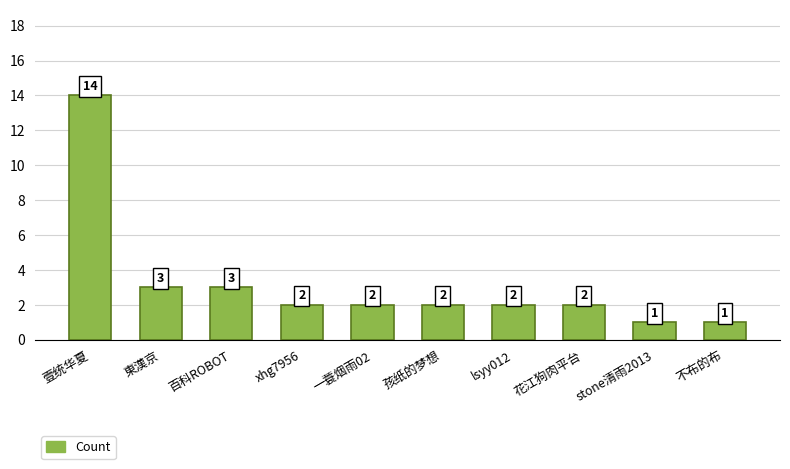

Reading right to left, extract all data points from this chart.

1	1	2	2	2	2	2	3	3	14